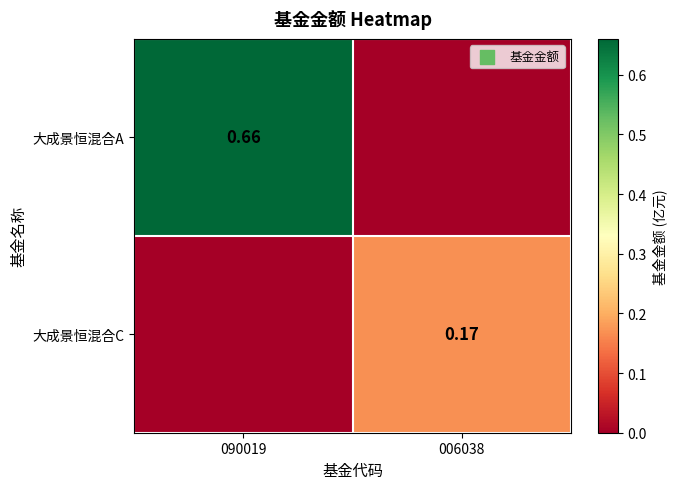

Is the value of 大成景恒混合A at 090019 greater than the value of 大成景恒混合C at 006038?

Yes